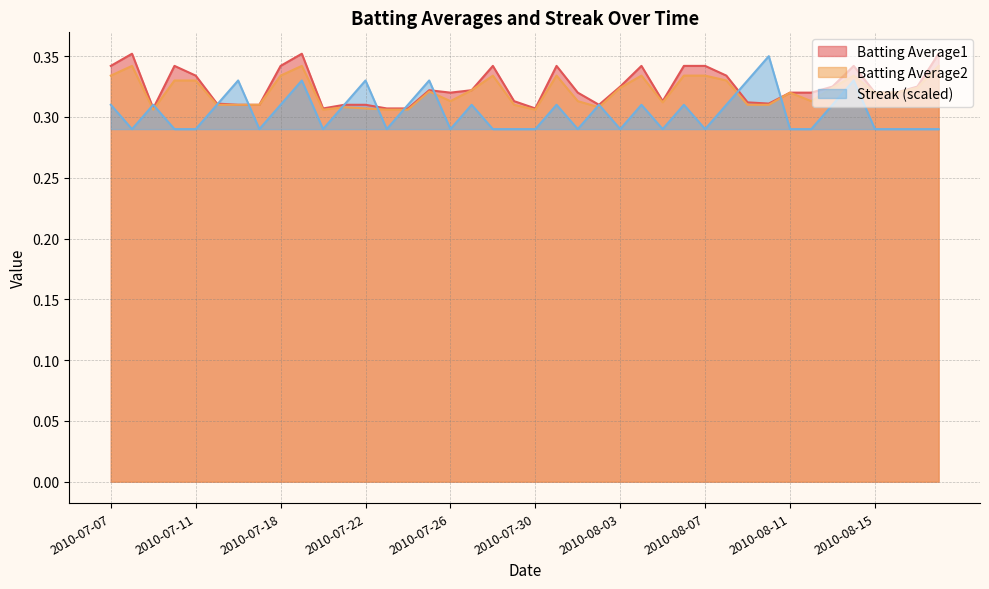

How many interior local valleys does the Batting Average2 series have?

7